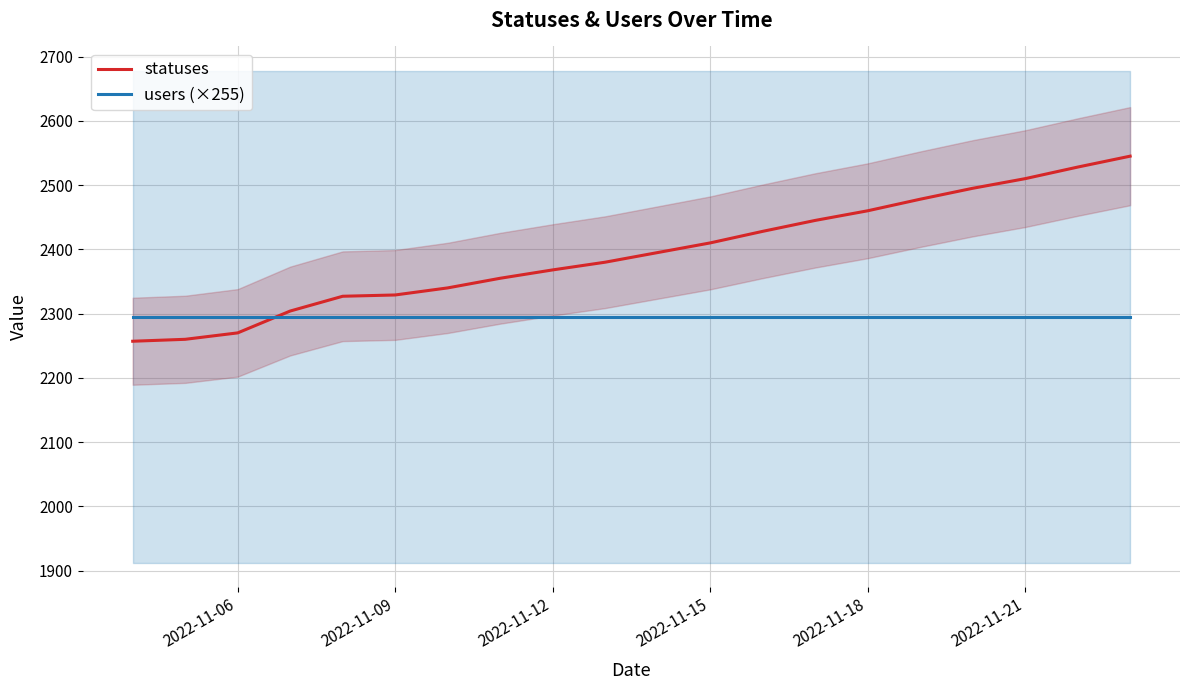

Reading right to left, extract all data points from this chart.

statuses: 2545	2528	2510	2495	2478	2460	2445	2428	2410	2395	2380	2368	2355	2340	2329	2327	2304	2270	2260	2257
users (×255): 2295	2295	2295	2295	2295	2295	2295	2295	2295	2295	2295	2295	2295	2295	2295	2295	2295	2295	2295	2295